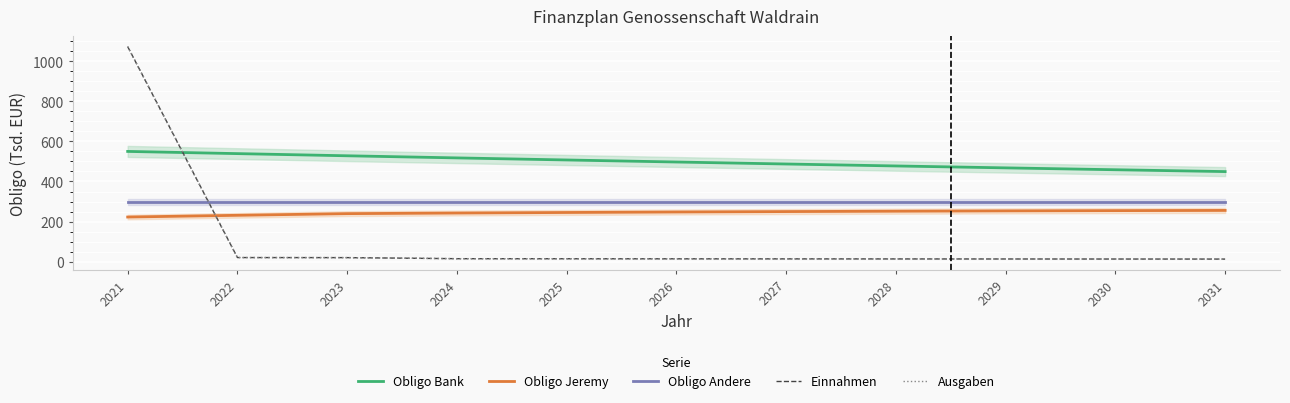

Where does the Einnahmen series first go above 14?

2021